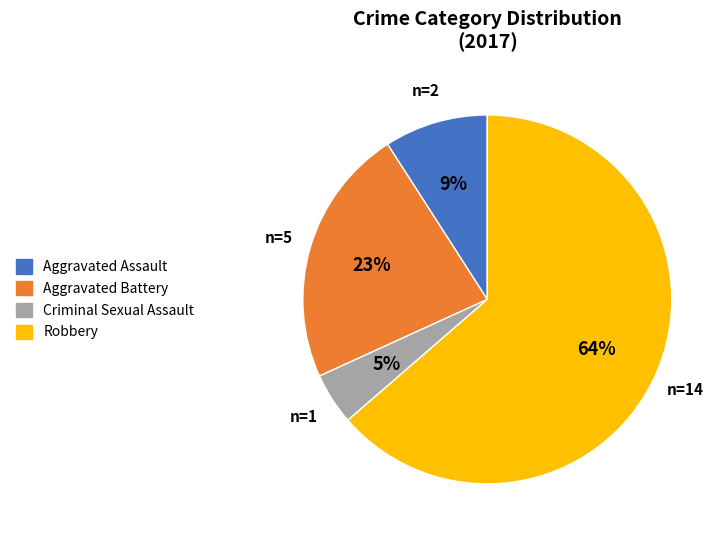

To the nearest percent, what is the combined percentage of Aggravated Battery and Robbery?

86%